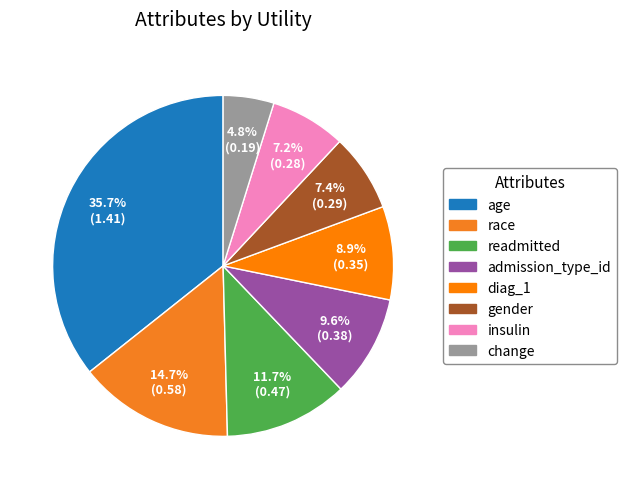

Is it true that age is 26% of the pie?

False